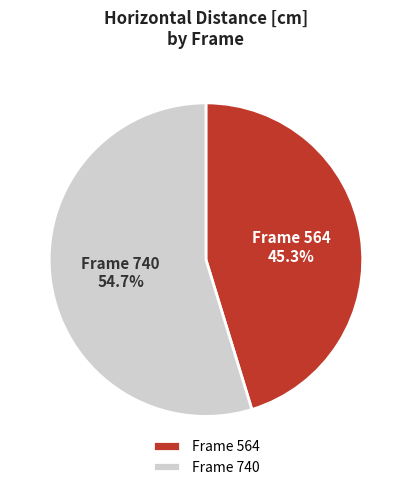

Is there a majority slice in this chart?

Yes